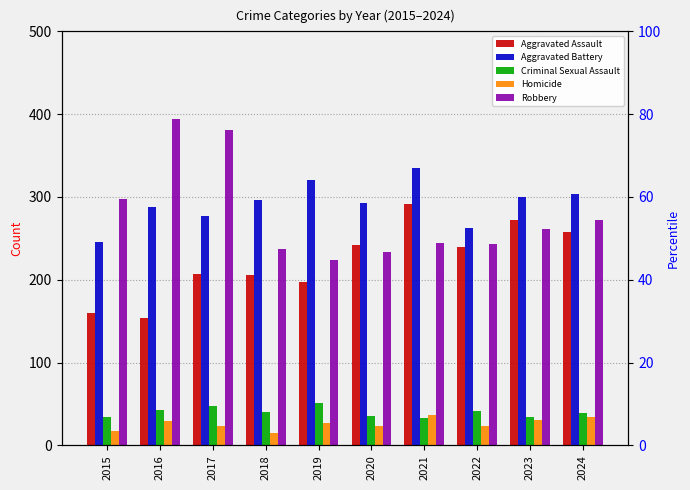

Rank the categories by Aggravated Battery value from highest to lowest.

2021, 2019, 2024, 2023, 2018, 2020, 2016, 2017, 2022, 2015